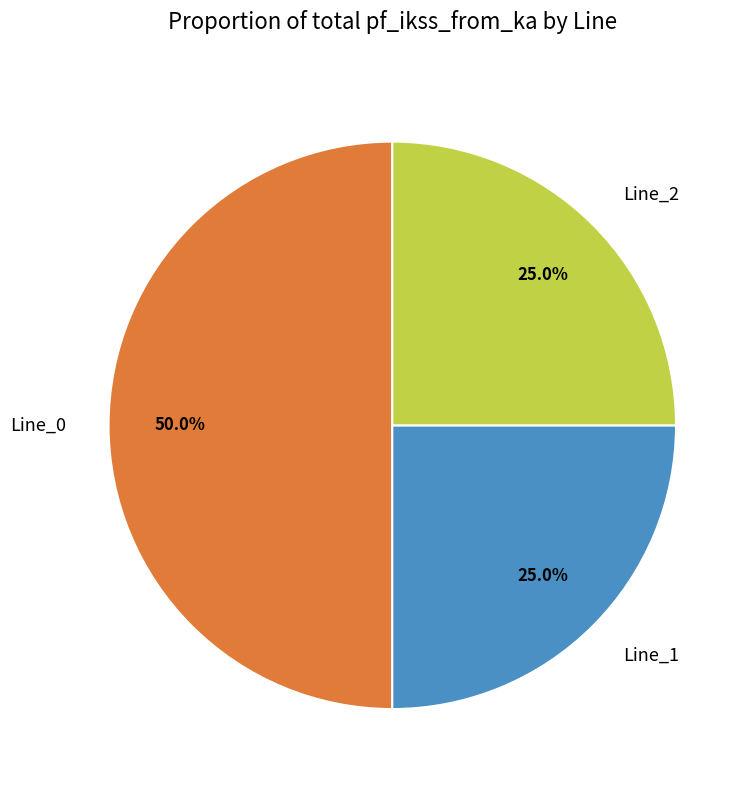

What is the total percentage of Line_1 and Line_2?

50.0%